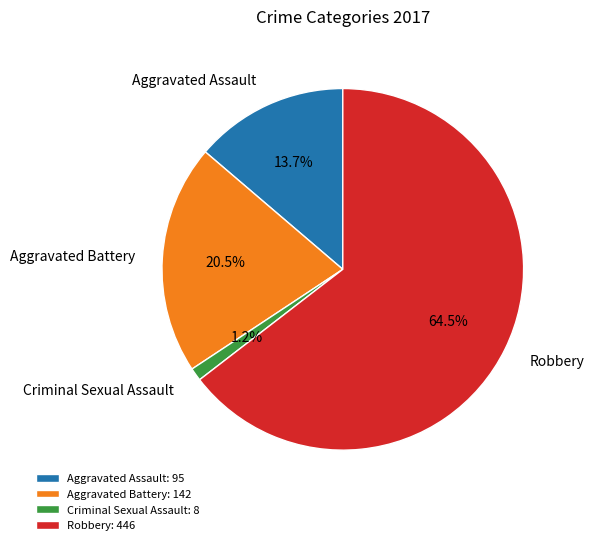

To the nearest percent, what portion does Aggravated Assault represent?

14%